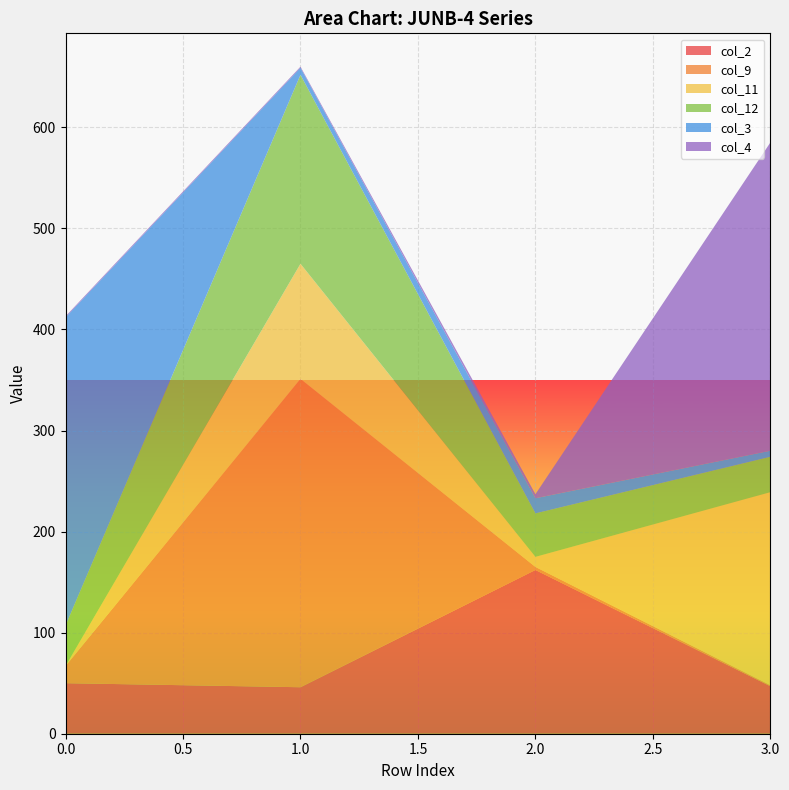

Reading left to right, what are all the values shown in this chart?

col_2: 0=50	1=46	2=162	3=47
col_9: 0=17	1=305	2=3	3=1
col_11: 0=0	1=114	2=10	3=191
col_12: 0=40	1=187	2=43	3=35
col_3: 0=305	1=7	2=15	3=6
col_4: 0=1	1=1	2=4	3=305